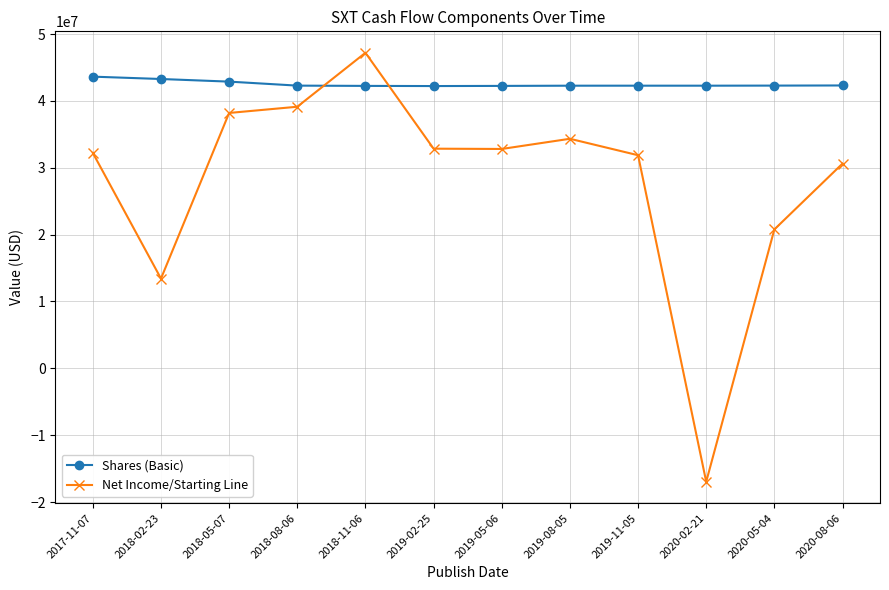

Count the number of categories in the chart.

12